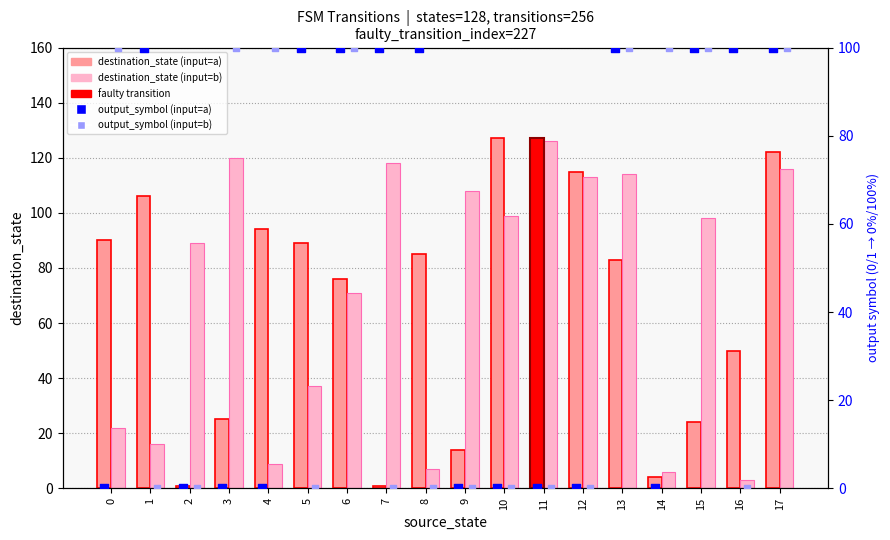

Which series has the widest spread of Y values?

destination_state (input=a)